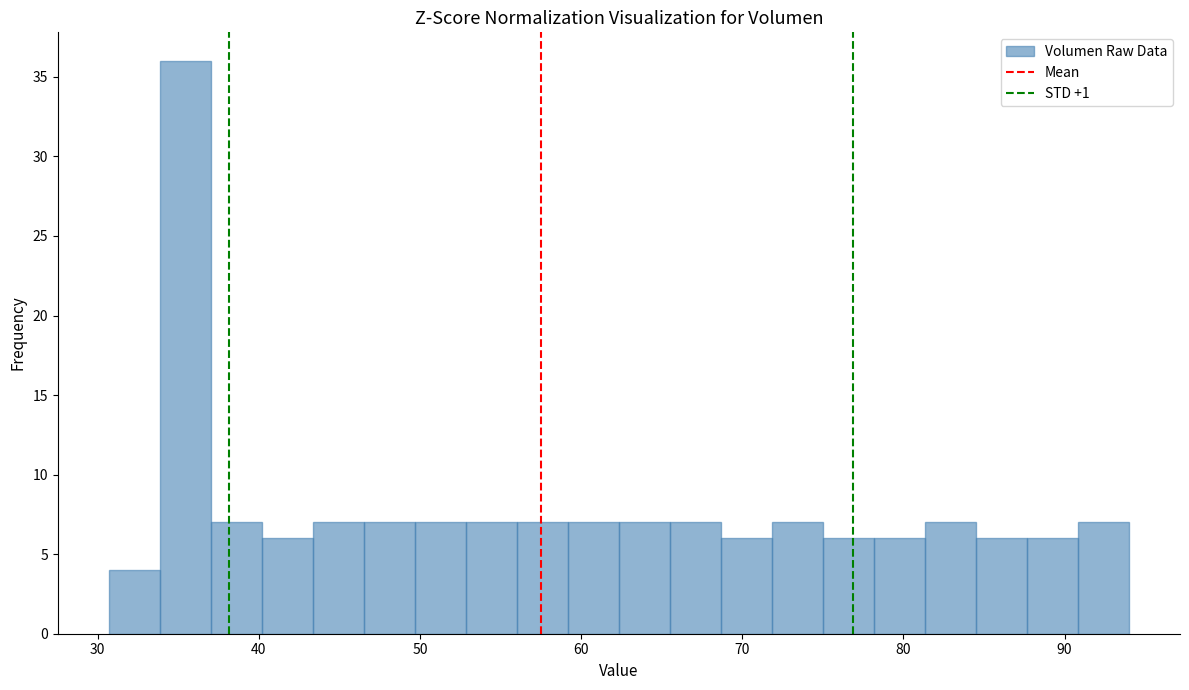

Around what value on the x-axis is the tallest bar? Give the approximate position of its centre, as read against the axis.

35